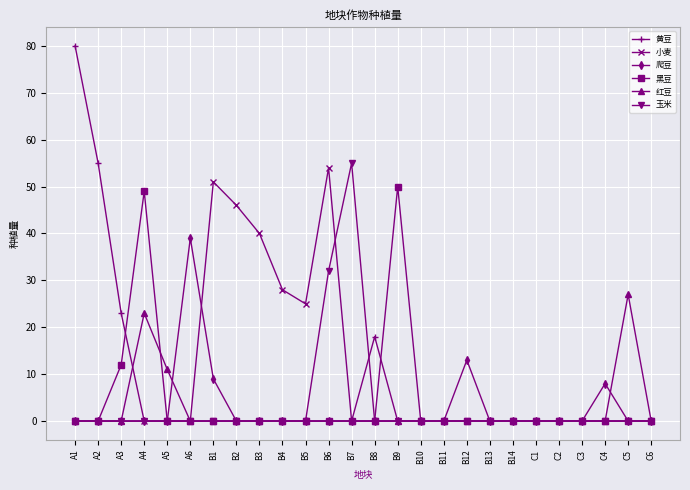

Reading left to right, transcribe all the data shown in this chart.

黄豆: 80	55	23	0	0	0	0	0	0	0	0	0	0	18	0	0	0	0	0	0	0	0	0	0	0	0
小麦: 0	0	0	0	0	0	51	46	40	28	25	54	0	0	0	0	0	0	0	0	0	0	0	0	0	0
爬豆: 0	0	0	0	0	39	9	0	0	0	0	0	0	0	0	0	0	13	0	0	0	0	0	8	0	0
黑豆: 0	0	12	49	0	0	0	0	0	0	0	0	0	0	50	0	0	0	0	0	0	0	0	0	0	0
红豆: 0	0	0	23	11	0	0	0	0	0	0	0	0	0	0	0	0	0	0	0	0	0	0	0	27	0
玉米: 0	0	0	0	0	0	0	0	0	0	0	32	55	0	0	0	0	0	0	0	0	0	0	0	0	0